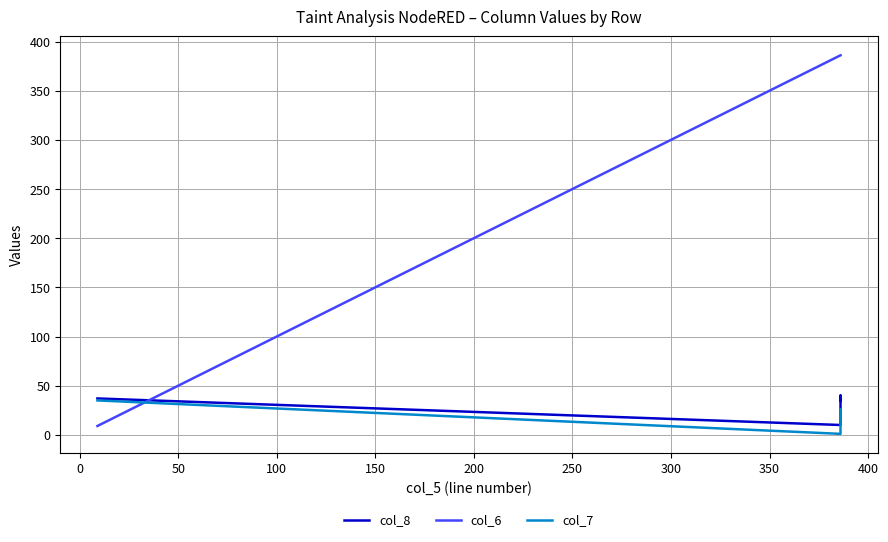

Reading right to left, extract all data points from this chart.

col_8: 35	40	10	37
col_6: 386	386	386	9
col_7: 26	26	1	35